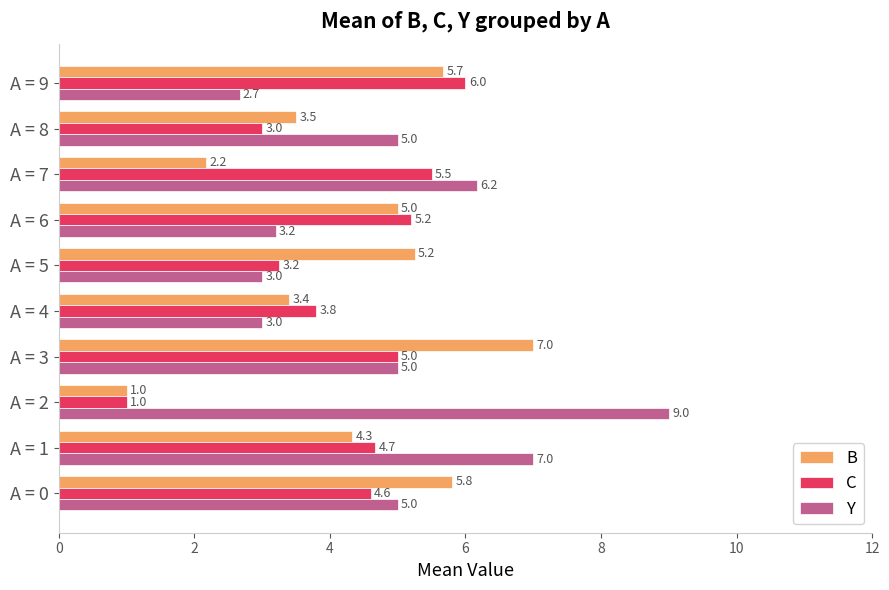

What is the sum of the Y values at A = 7 and A = 8?

11.2